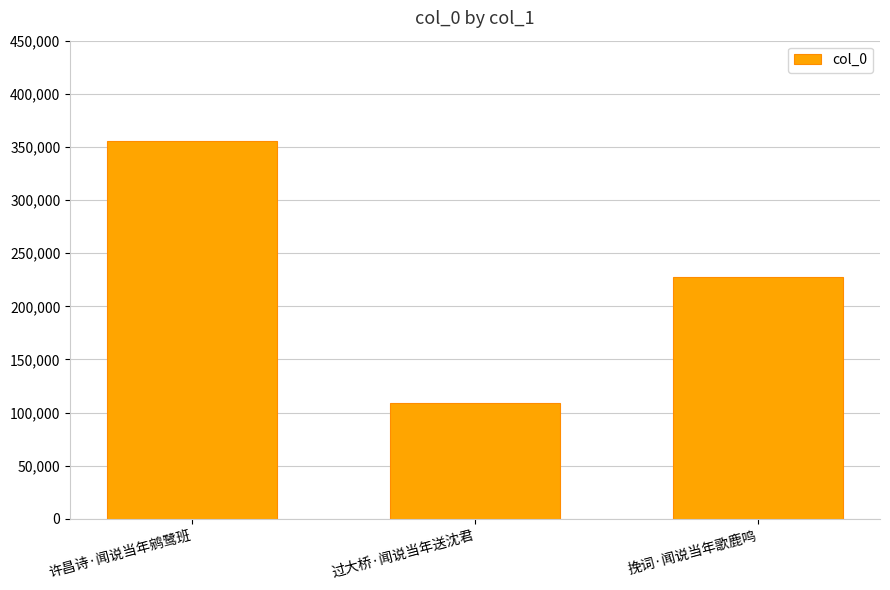

Count the values in the range 109482 to 355499.

3